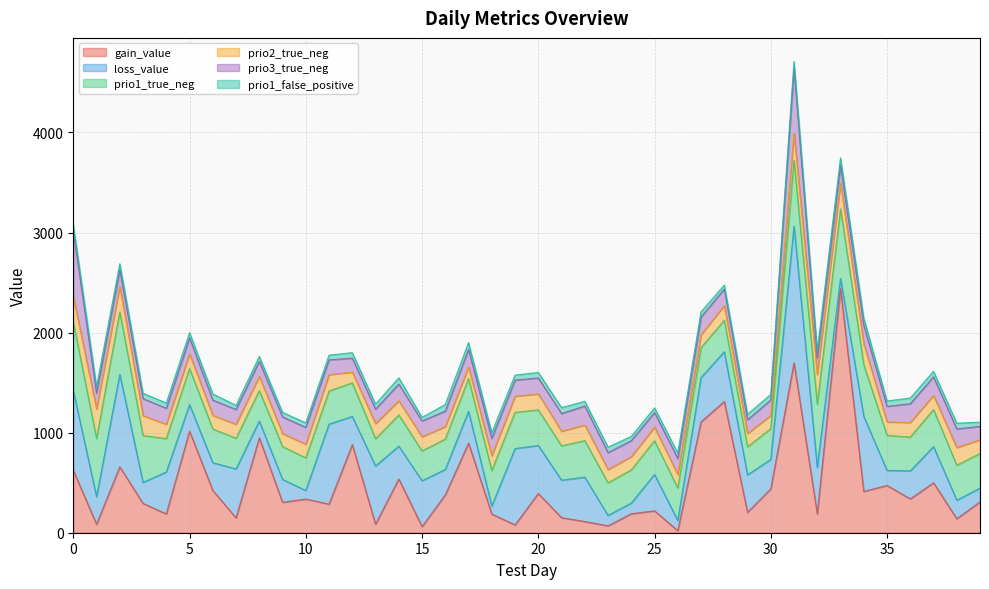

In gain_value, how many points are lower than both neighbors (excluding endpoints)?

15